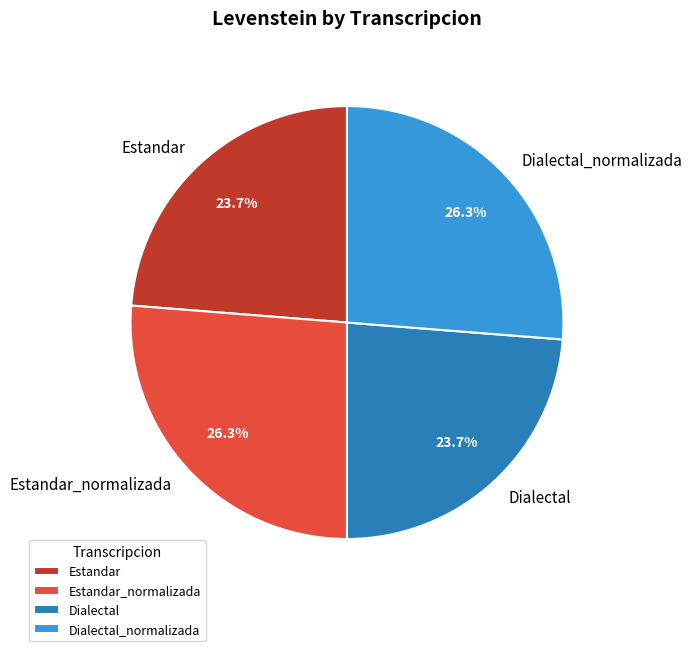

To the nearest percent, what is the combined percentage of Dialectal and Estandar_normalizada?

50%